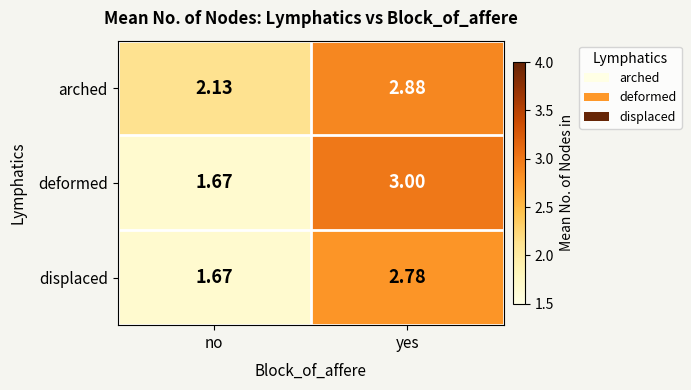

Which series has the largest range (max minus min)?

deformed